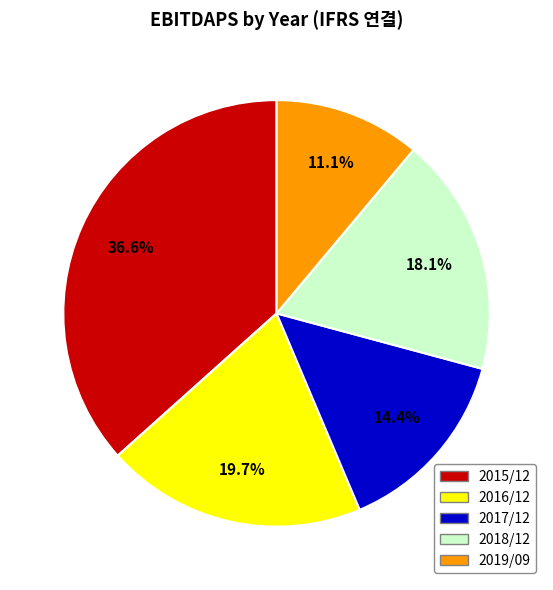

How many slices are in this pie chart?

5